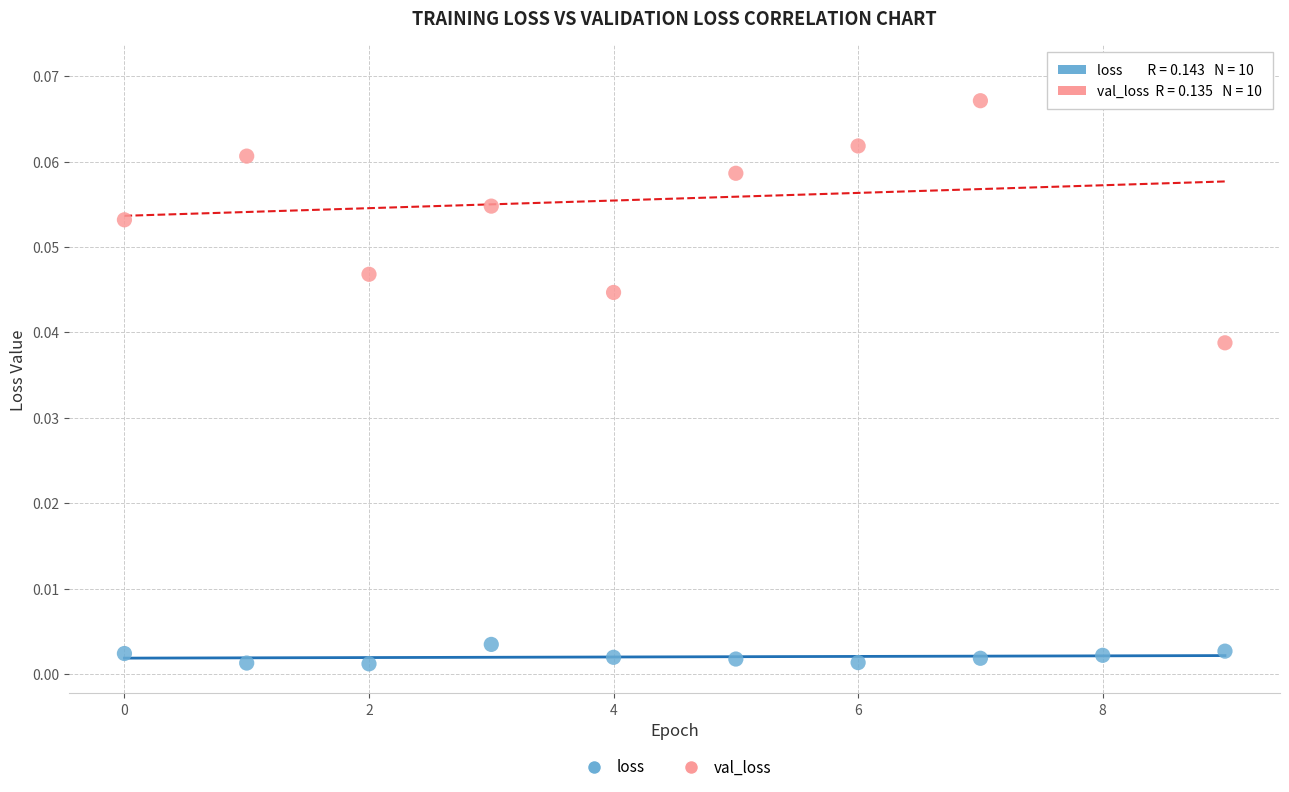

Which series contains the lowest Y value?

loss